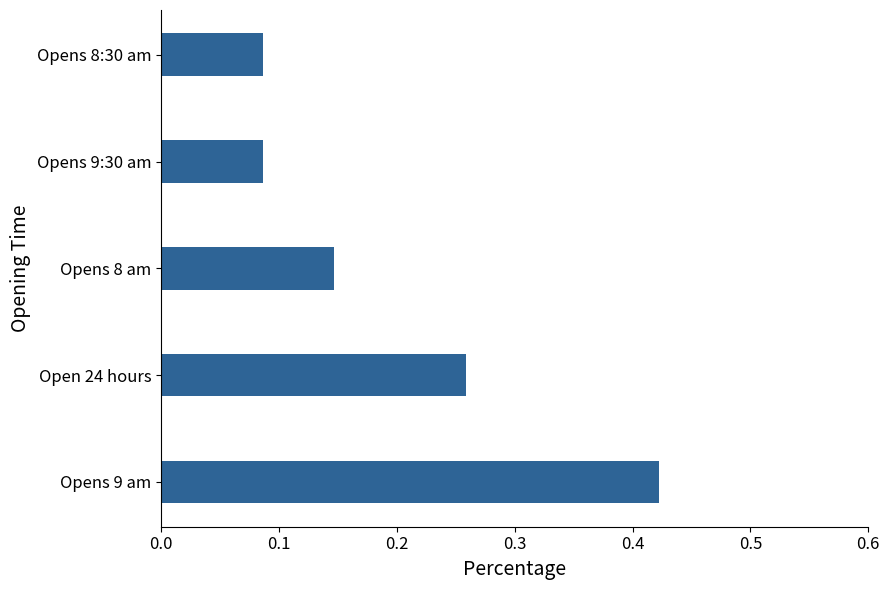

How many values are between 0 and 1?

5